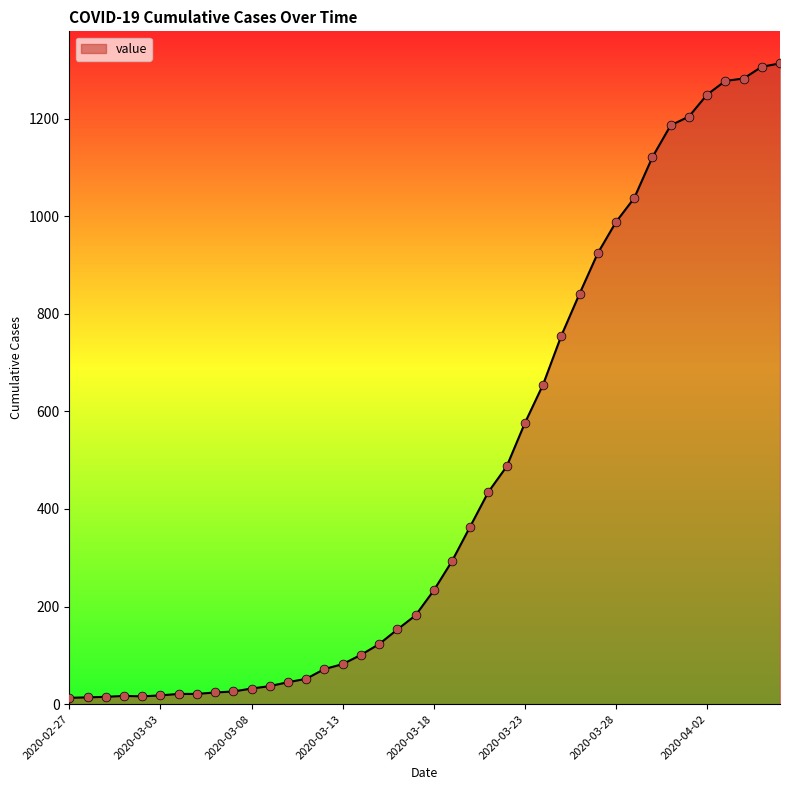

What is the difference between the maximum and minimum values?

1300